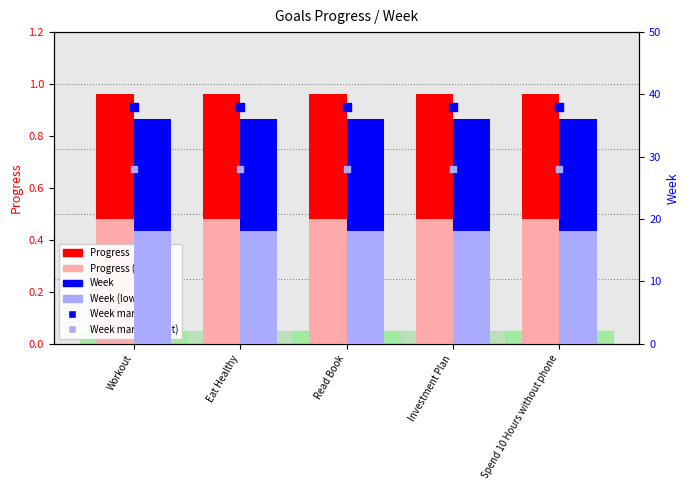

Is the value of Week (lower) at Workout greater than the value of Week marker (light) at Spend 10 Hours without phone?

No